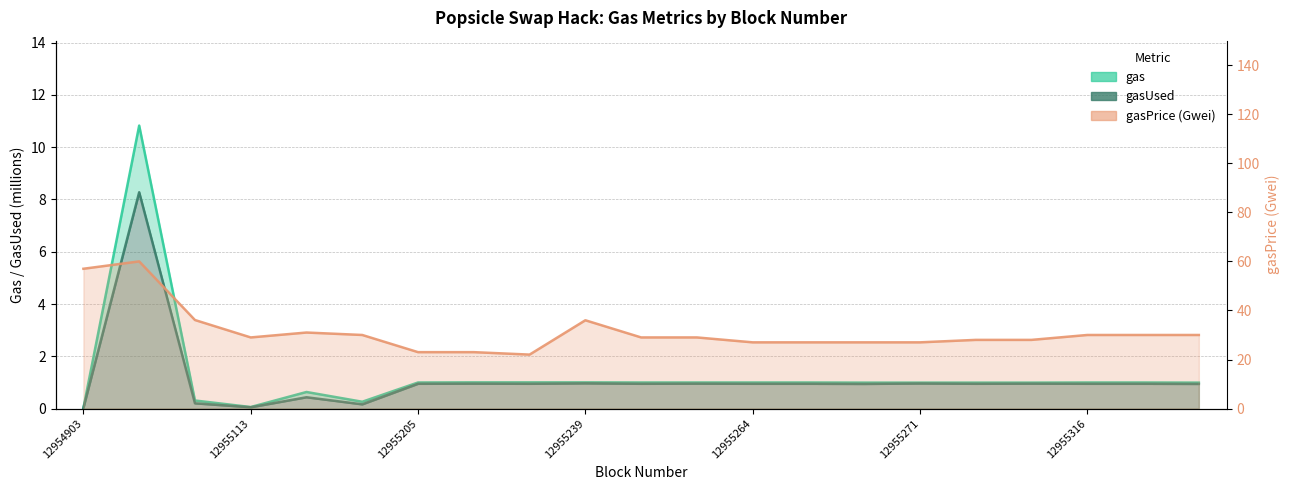

Which series has the largest total across all categories?

gasPrice (Gwei)